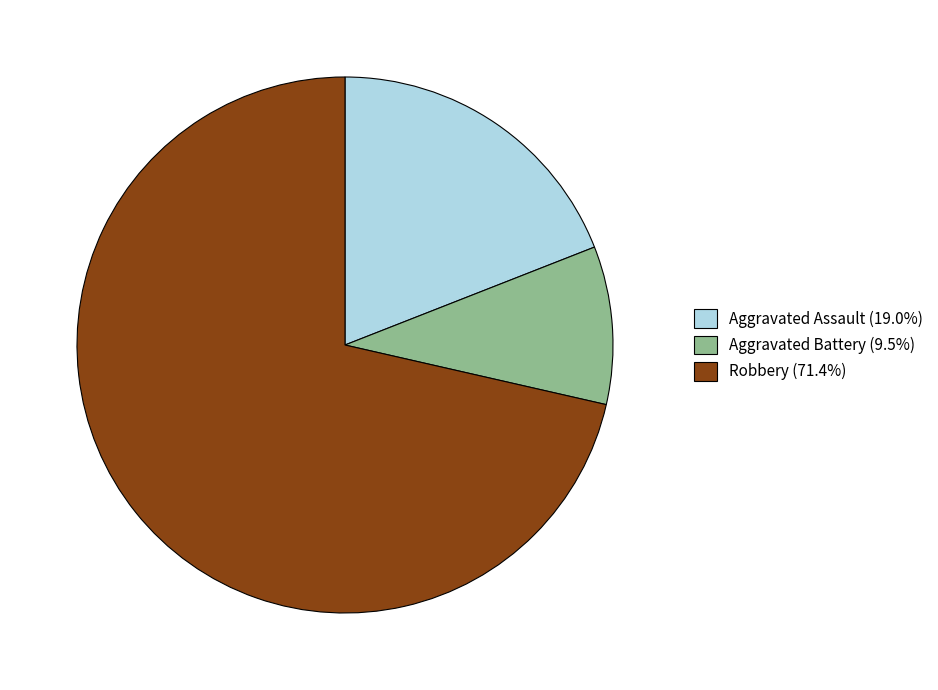

Do Robbery (71.4%) and Aggravated Battery (9.5%) together represent more than half of the pie?

Yes